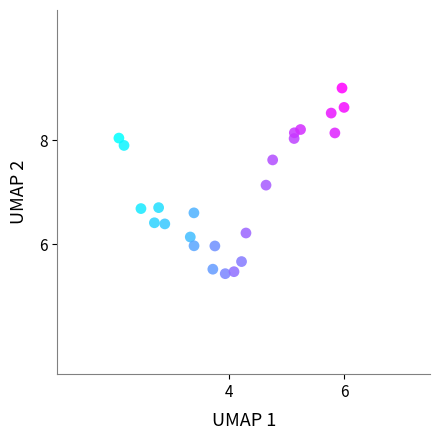

What Y value in the scatter plot is closest to 7?

7.1